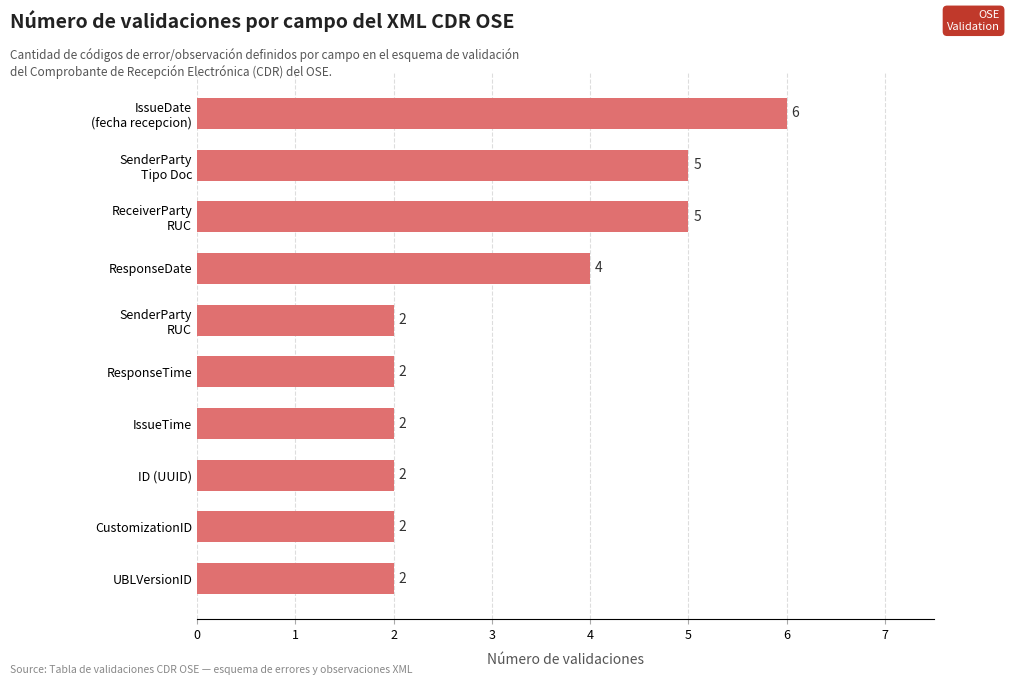

Where is the data nearest to the value 4?

ResponseDate